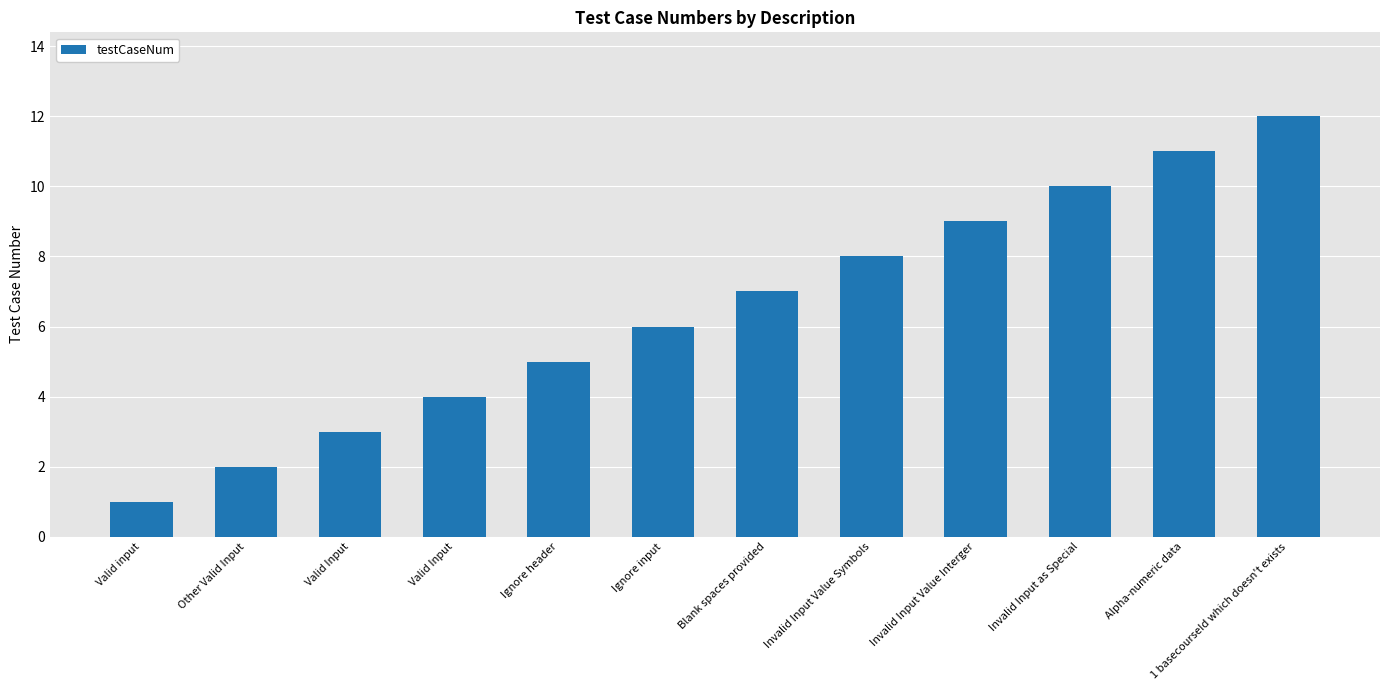

True or false: the data shows 6 at Ignore input.

True